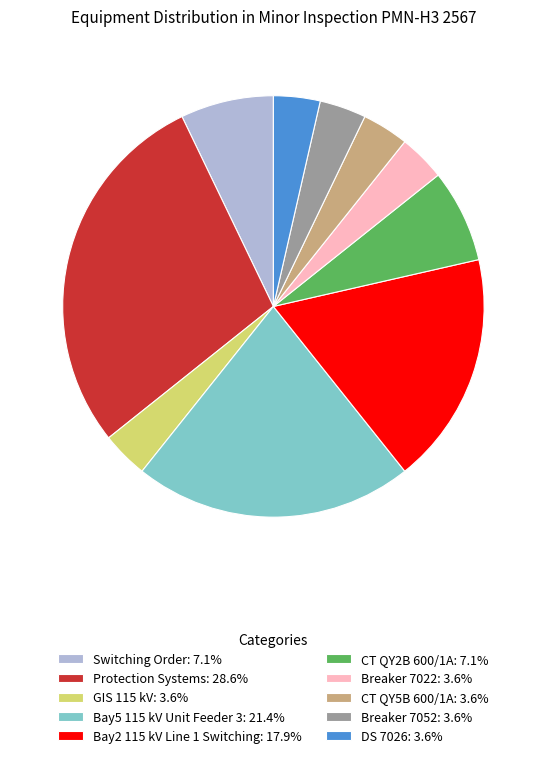

Is the sum of Protection Systems: 28.6% and Breaker 7052: 3.6% greater than half?

No